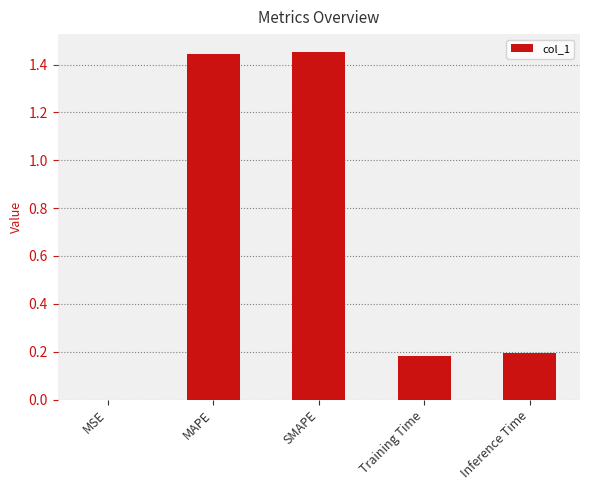

Is it true that the value at Training Time is 0.2?

True